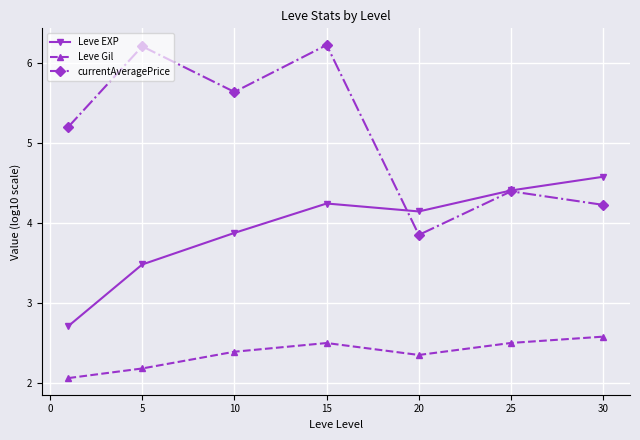

List the series in order of their overall mean, highest first.

currentAveragePrice, Leve EXP, Leve Gil